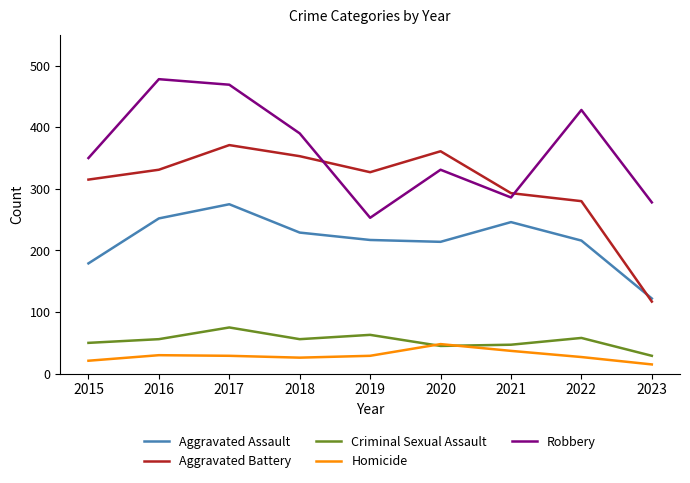

What is the total value across all series at 2017?

1219